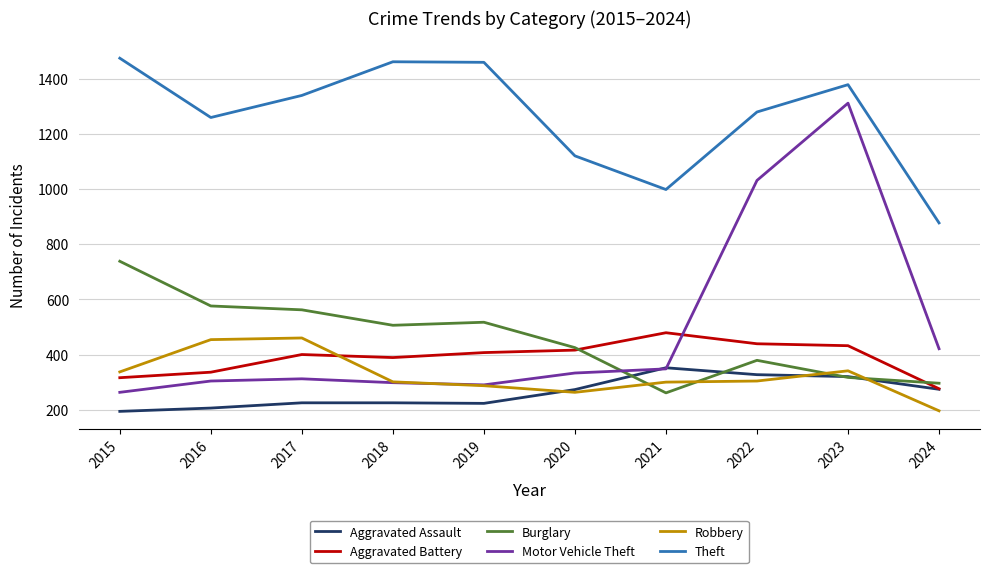

How many values in the Motor Vehicle Theft series are below 333?

5